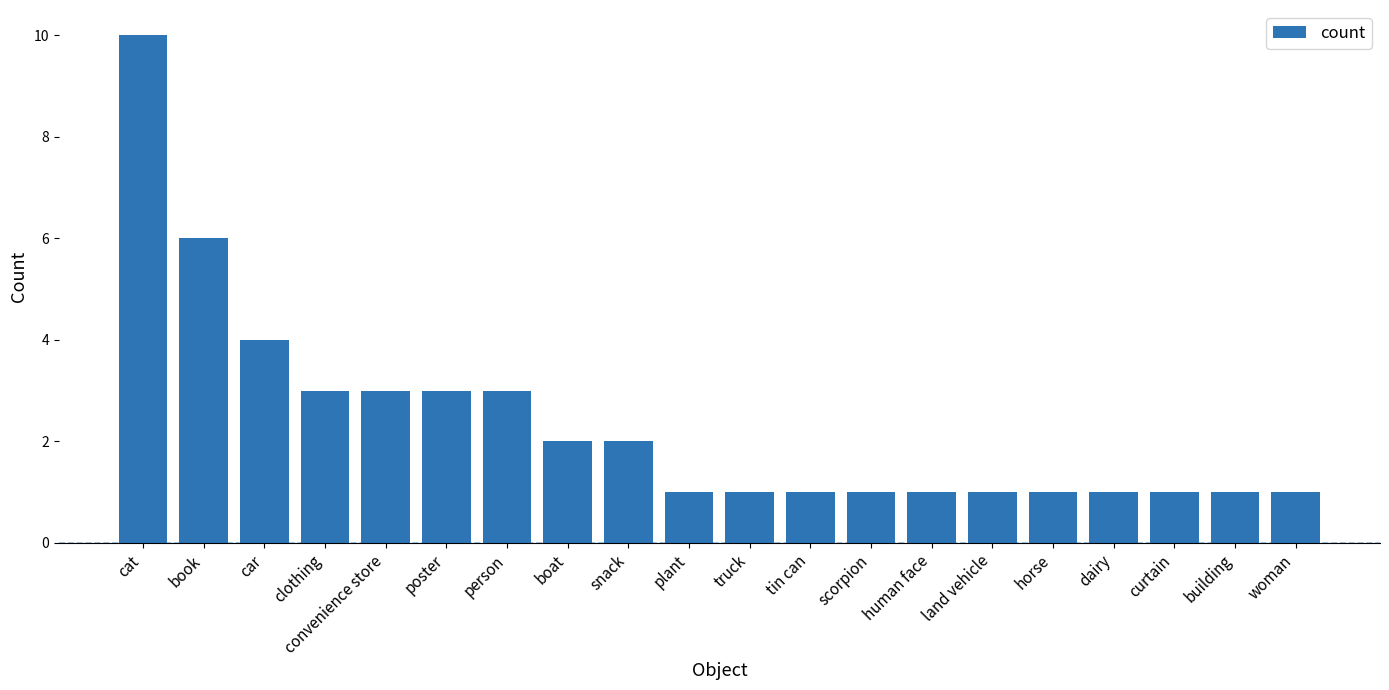

What is the difference between the second highest and minimum values?

5